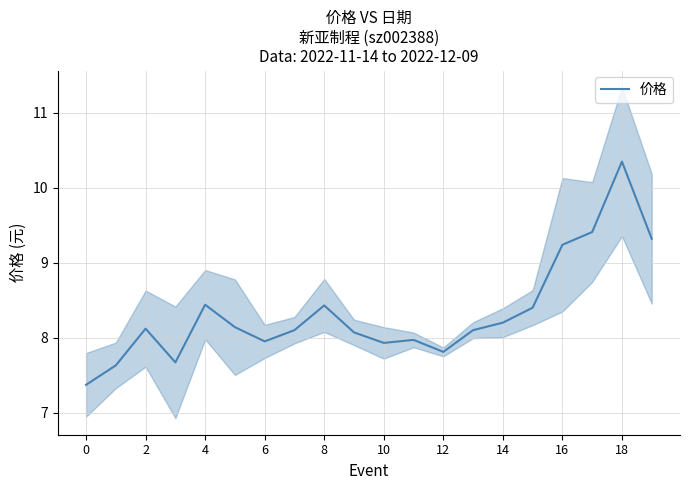

What is the minimum value for 价格?

7.4